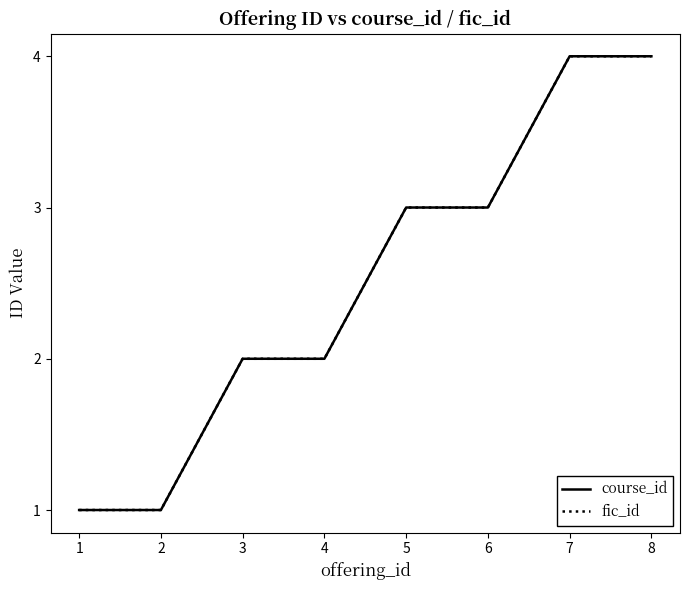

Is this an area chart (filled region under the line)?

No